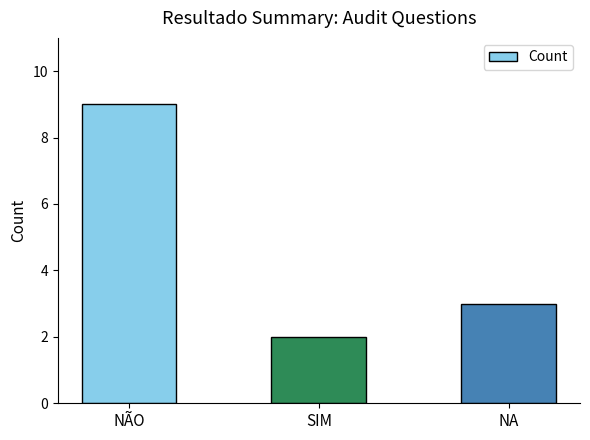

Reading left to right, transcribe all the data shown in this chart.

NÃO=9	SIM=2	NA=3